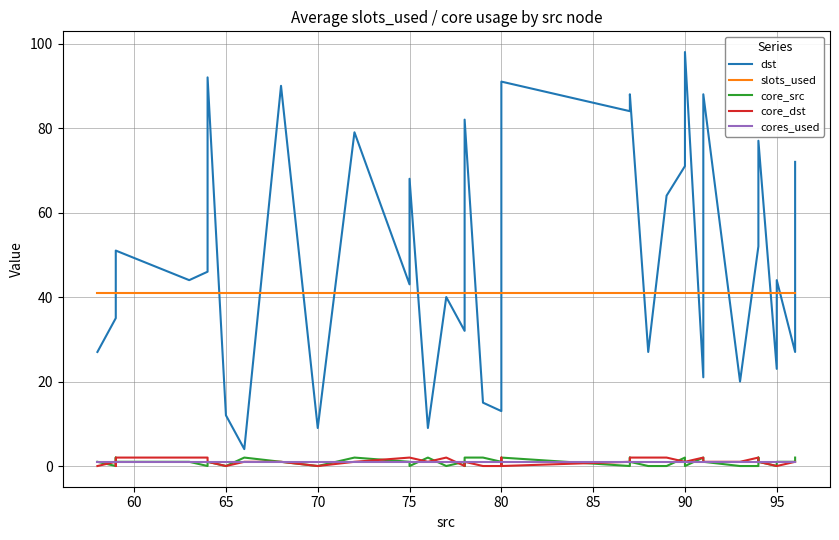

True or false: core_dst and dst intersect in this chart.

False